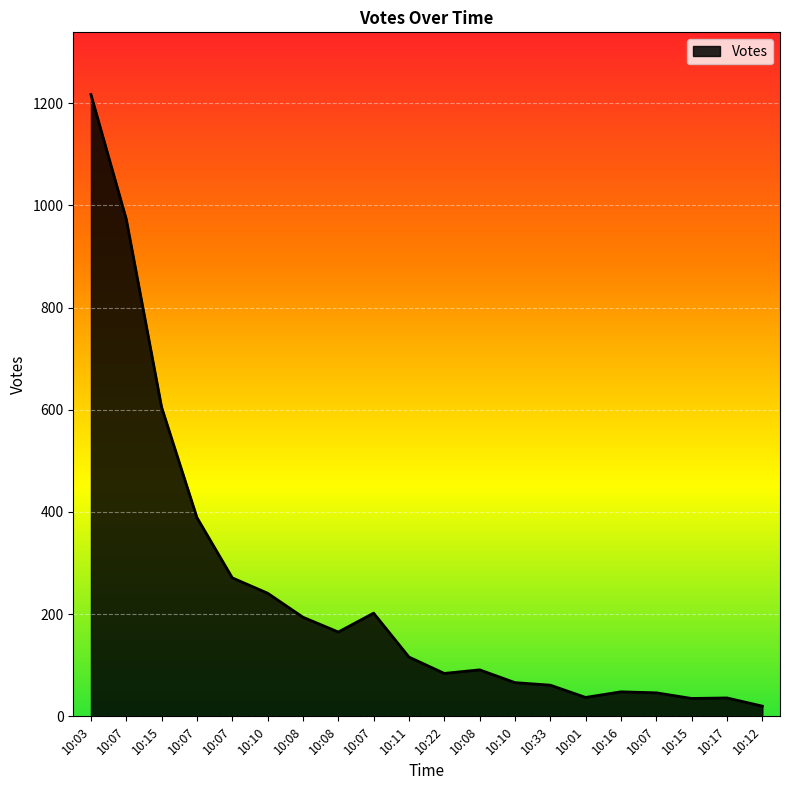

Where is the data nearest to the value 618?

10:15